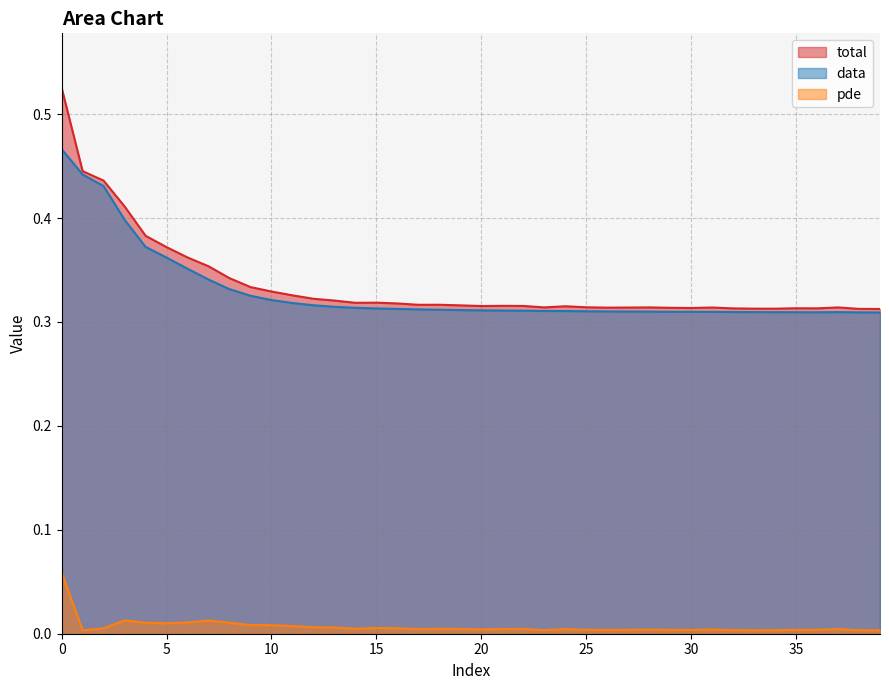

What is the difference between the maximum and second lowest values in the pde series?

0.1